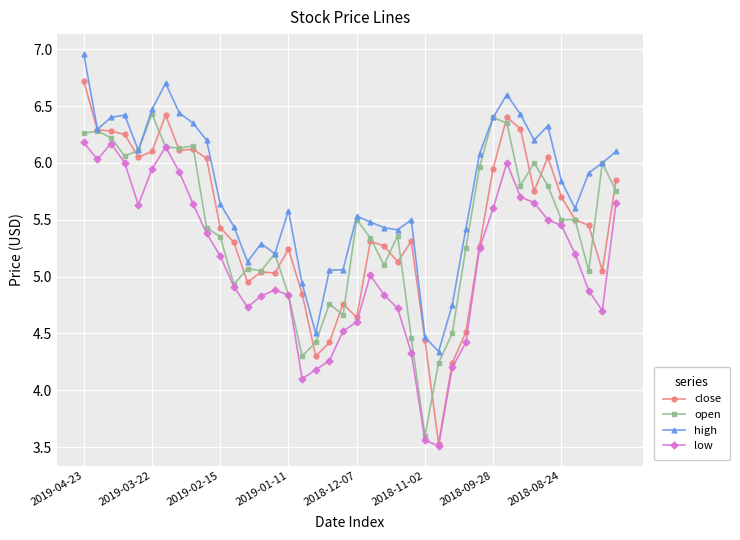

What is the minimum value shown in the chart?

3.5